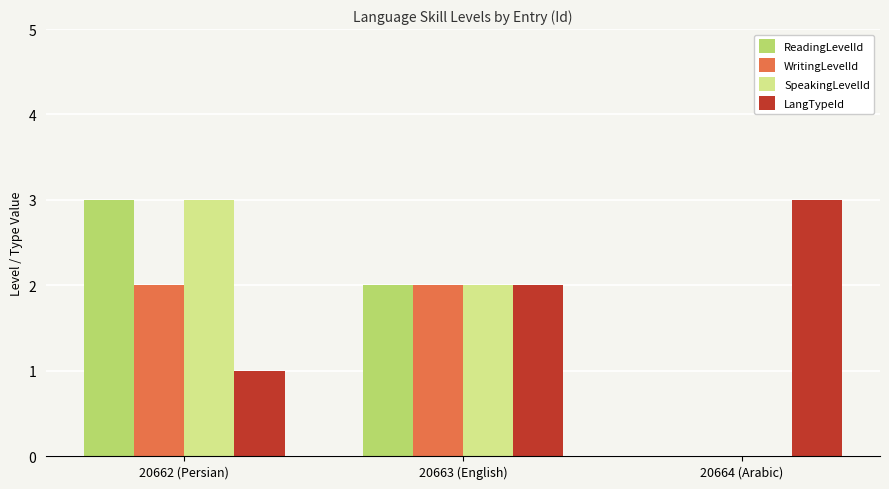

What are all the series names shown in the legend?

ReadingLevelId, WritingLevelId, SpeakingLevelId, LangTypeId